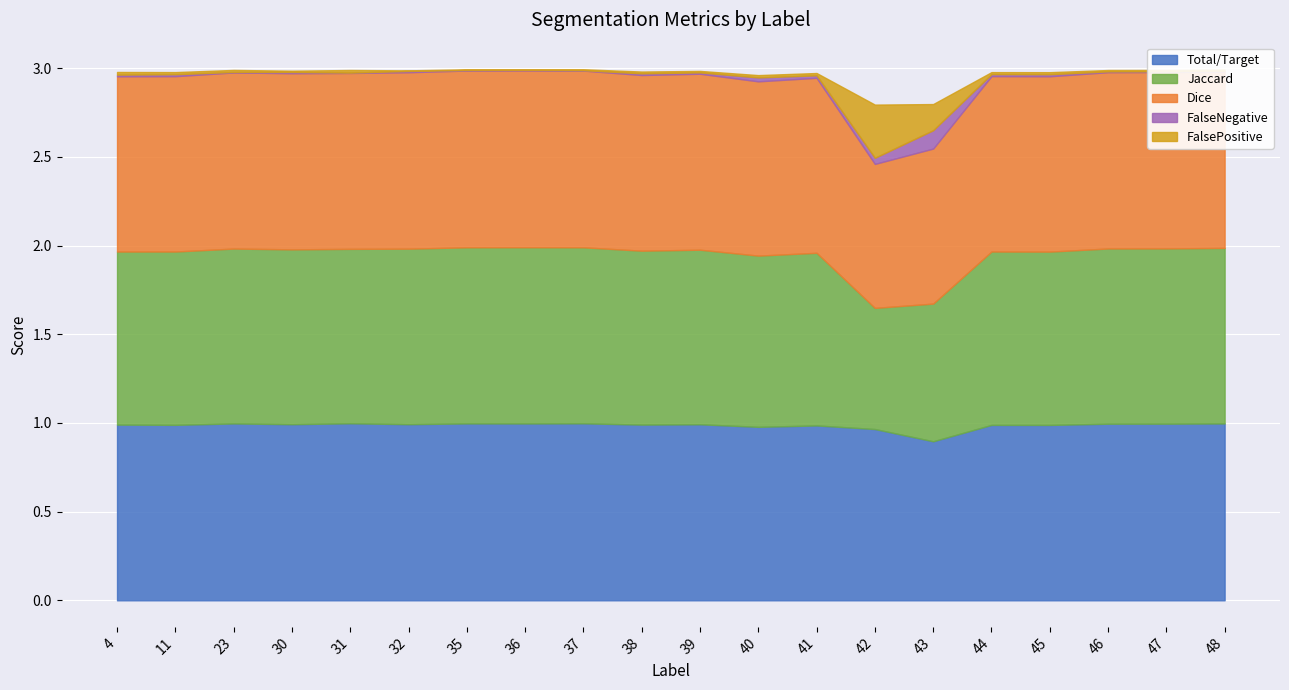

How many lines are shown in the chart?

5